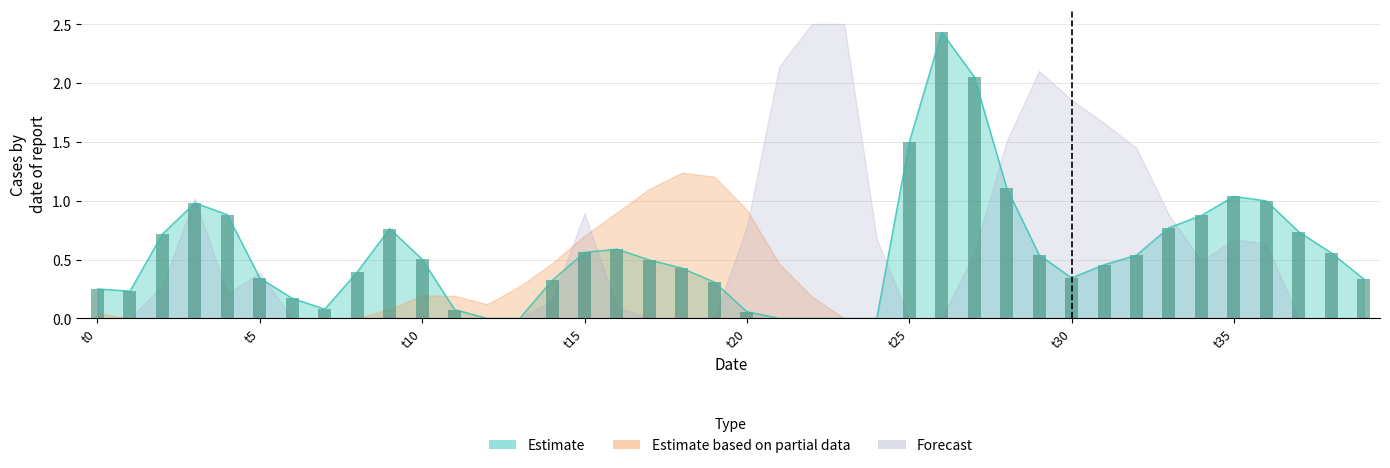

Reading right to left, what are all the values shown in this chart?

Estimate: 0.3	0.6	0.7	1.0	1.0	0.9	0.8	0.5	0.5	0.3	0.5	1.1	2.1	2.4	1.5	-0.0	-1.6	-1.2	-0.3	0.1	0.3	0.4	0.5	0.6	0.6	0.3	-0.1	-0.2	0.1	0.5	0.8	0.4	0.1	0.2	0.3	0.9	1.0	0.7	0.2	0.3
Estimate based on partial data: -0.5	-0.5	-0.6	-0.6	-0.6	-0.7	-1.0	-1.1	-1.3	-1.3	-1.5	-1.5	-1.4	-1.1	-1.1	-1.1	-0.3	0.2	0.5	0.9	1.2	1.2	1.1	0.9	0.7	0.5	0.3	0.1	0.2	0.2	0.1	0.0	-0.1	-0.4	-0.1	-0.2	-0.2	-0.3	-0.2	0.0
Forecast: -1.5	-1.0	-0.0	0.6	0.7	0.5	0.9	1.4	1.7	1.9	2.1	1.5	0.6	-0.1	-0.5	0.7	2.5	2.5	2.1	0.8	-0.1	-1.6	-1.4	0.1	0.9	0.1	-1.0	-1.3	-0.4	-0.1	0.0	-0.2	-1.2	-1.0	0.4	0.2	1.0	0.3	-0.6	-0.1